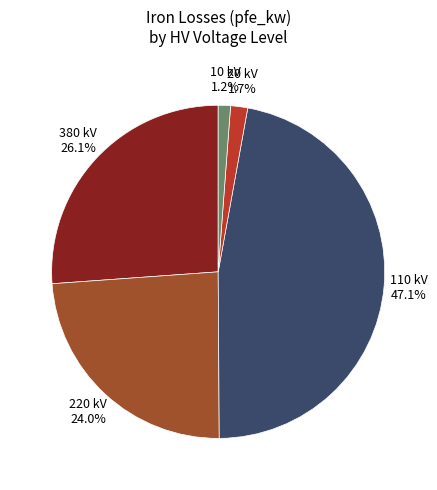

How many segments does this pie chart have?

5